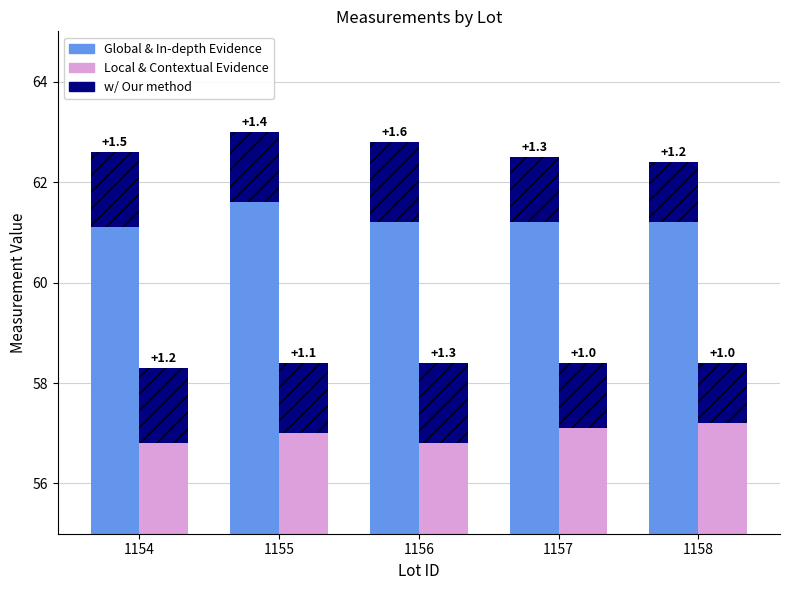

Between 1156 and 1157, which series saw the biggest shift?

Local & Contextual Evidence